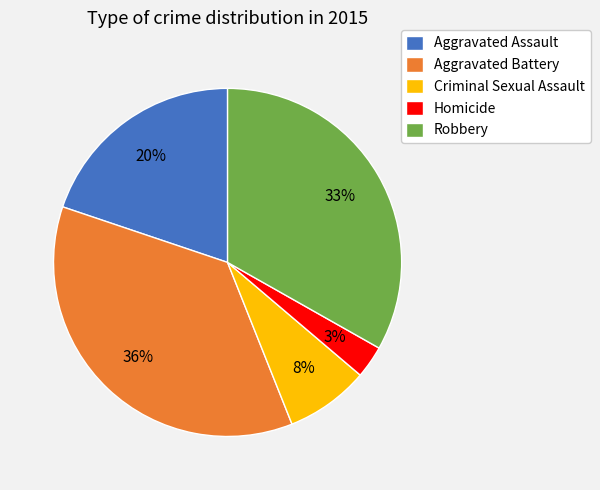

Does Homicide represent more than half of the total?

No